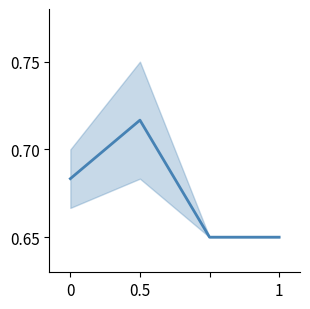

Rank the categories by value from highest to lowest.

0.5, 0, 1, 3